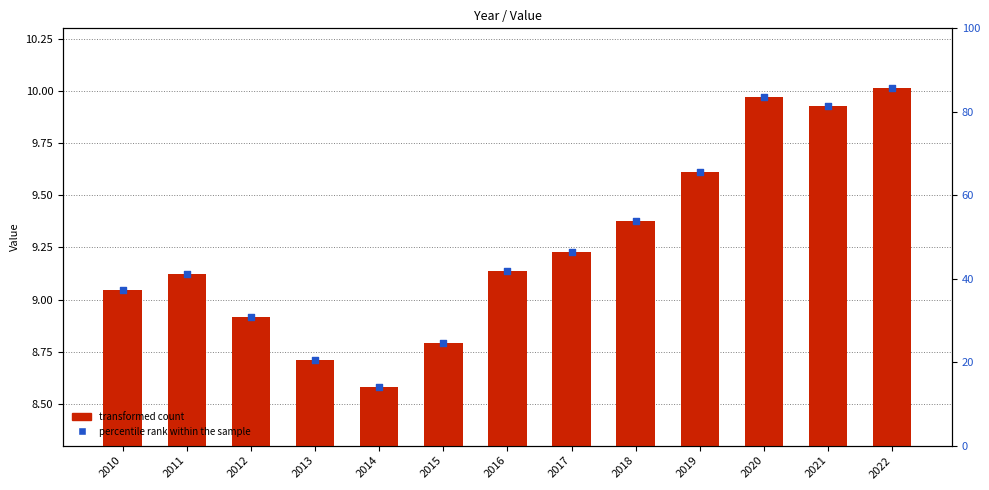

Is the value of percentile rank within the sample at 2015 greater than the value of Value at 2021?

No